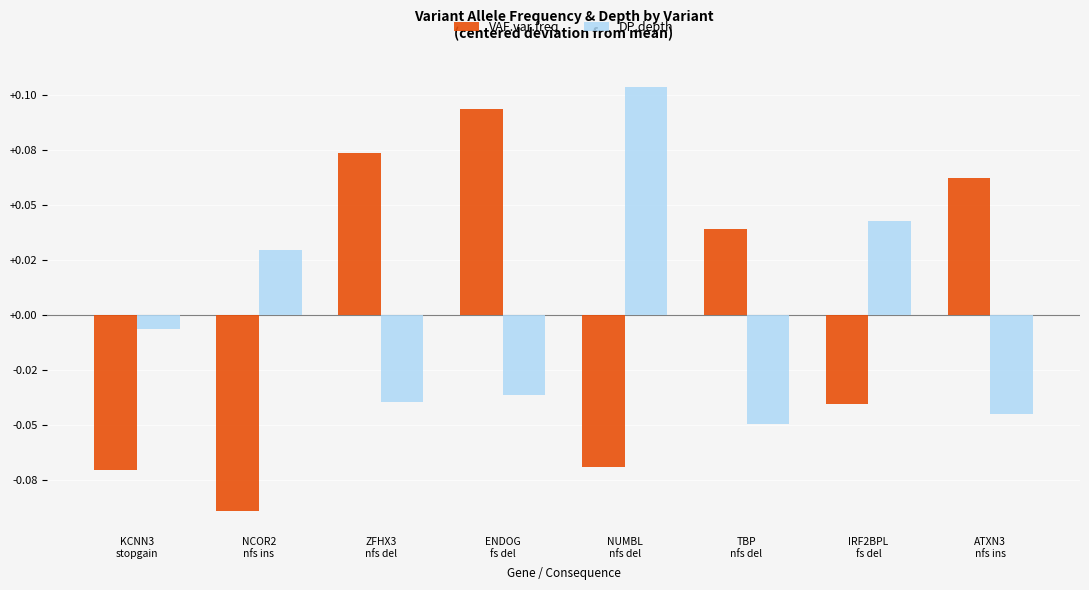

At which category is the sum across all series the highest?

ENDOG
fs del